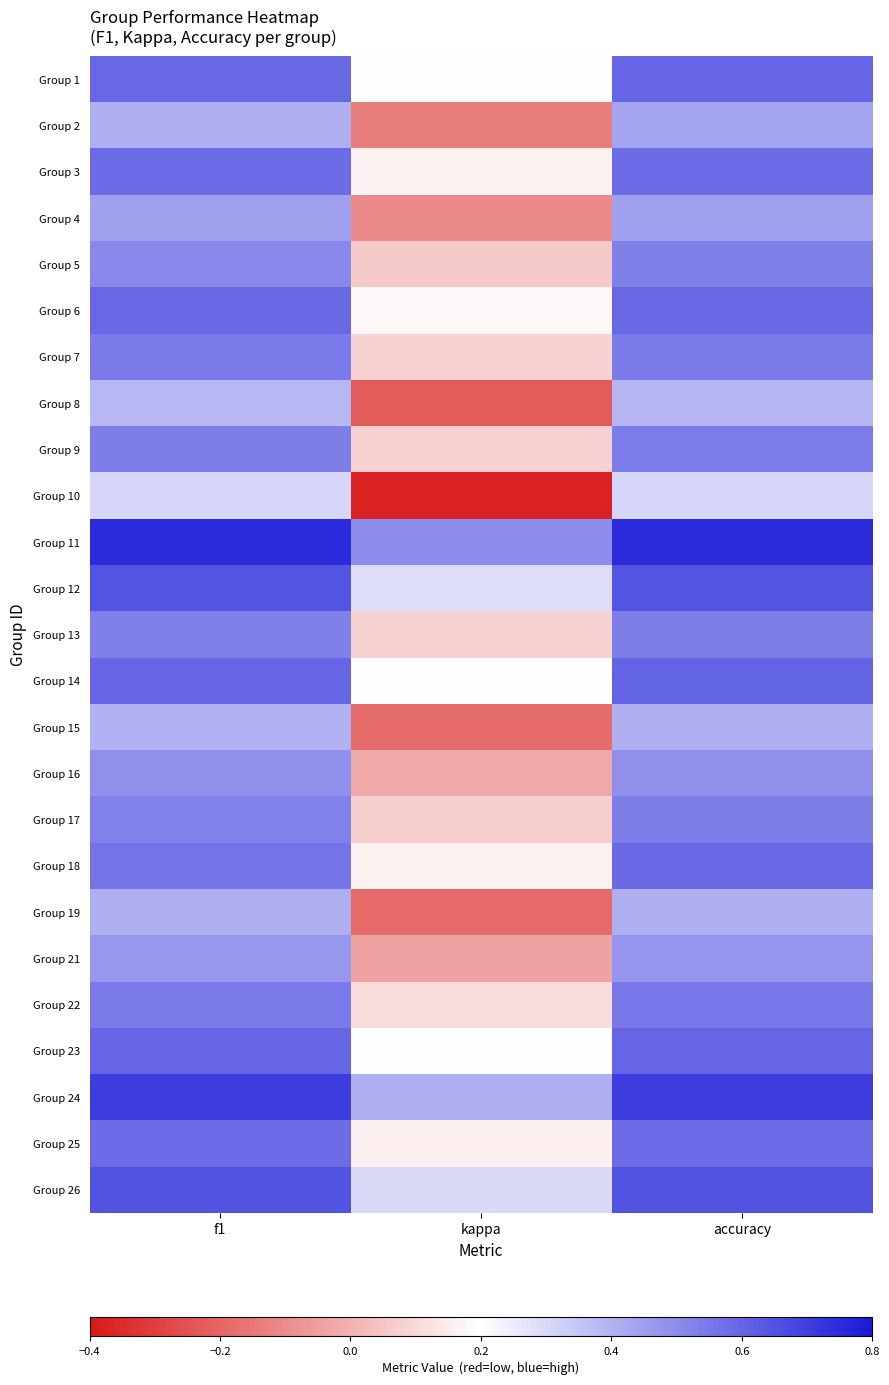

Reading right to left, list all the values displayed in this chart.

Group 1: accuracy=0.6	kappa=0.2	f1=0.6
Group 2: accuracy=0.4	kappa=-0.1	f1=0.4
Group 3: accuracy=0.6	kappa=0.2	f1=0.6
Group 4: accuracy=0.4	kappa=-0.1	f1=0.4
Group 5: accuracy=0.5	kappa=0.1	f1=0.5
Group 6: accuracy=0.6	kappa=0.2	f1=0.6
Group 7: accuracy=0.5	kappa=0.1	f1=0.5
Group 8: accuracy=0.4	kappa=-0.2	f1=0.4
Group 9: accuracy=0.5	kappa=0.1	f1=0.5
Group 10: accuracy=0.3	kappa=-0.4	f1=0.3
Group 11: accuracy=0.8	kappa=0.5	f1=0.8
Group 12: accuracy=0.6	kappa=0.3	f1=0.6
Group 13: accuracy=0.5	kappa=0.1	f1=0.5
Group 14: accuracy=0.6	kappa=0.2	f1=0.6
Group 15: accuracy=0.4	kappa=-0.2	f1=0.4
Group 16: accuracy=0.5	kappa=-0.0	f1=0.5
Group 17: accuracy=0.5	kappa=0.1	f1=0.5
Group 18: accuracy=0.6	kappa=0.2	f1=0.6
Group 19: accuracy=0.4	kappa=-0.2	f1=0.4
Group 21: accuracy=0.5	kappa=-0.0	f1=0.5
Group 22: accuracy=0.5	kappa=0.1	f1=0.5
Group 23: accuracy=0.6	kappa=0.2	f1=0.6
Group 24: accuracy=0.7	kappa=0.4	f1=0.7
Group 25: accuracy=0.6	kappa=0.2	f1=0.6
Group 26: accuracy=0.6	kappa=0.3	f1=0.6